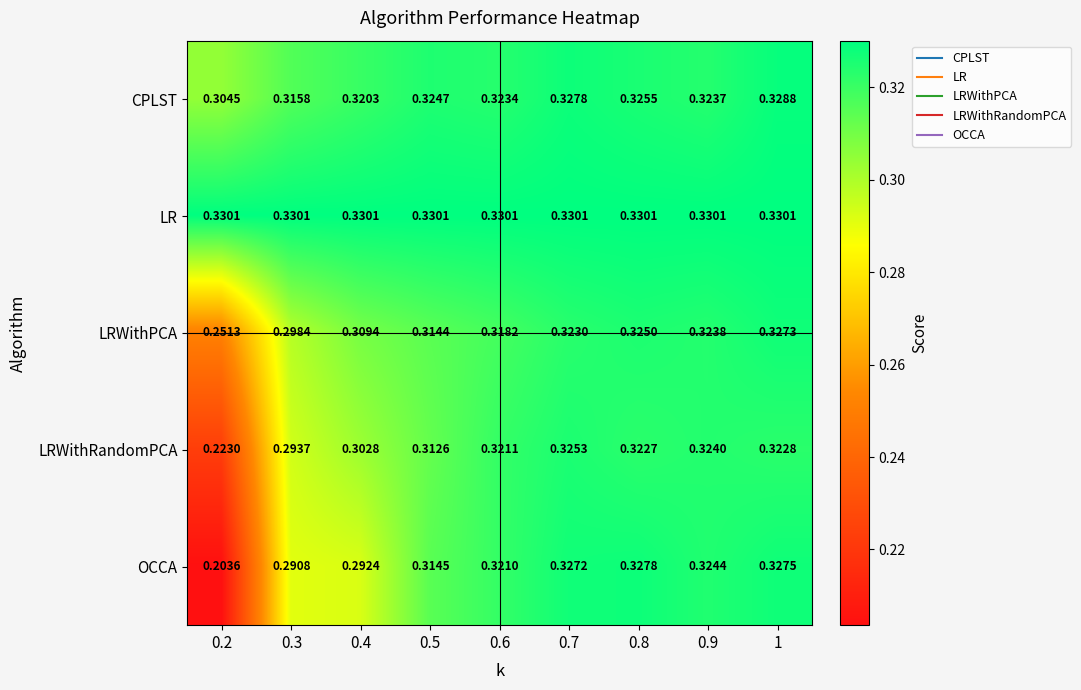

List the series in order of their peak value, highest first.

LR, CPLST, OCCA, LRWithPCA, LRWithRandomPCA